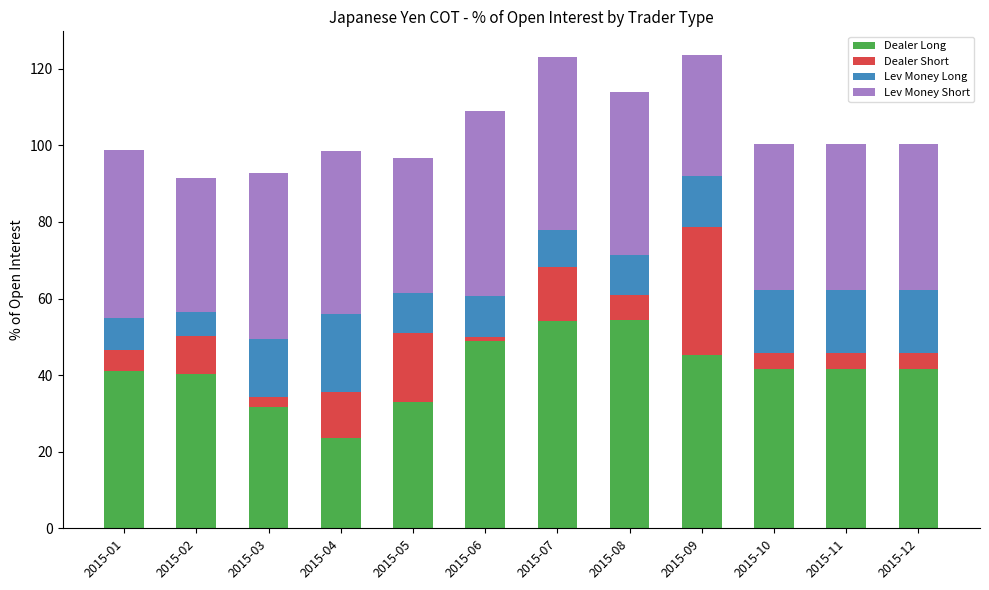

What is the total value across all series at 2015-02?

91.5